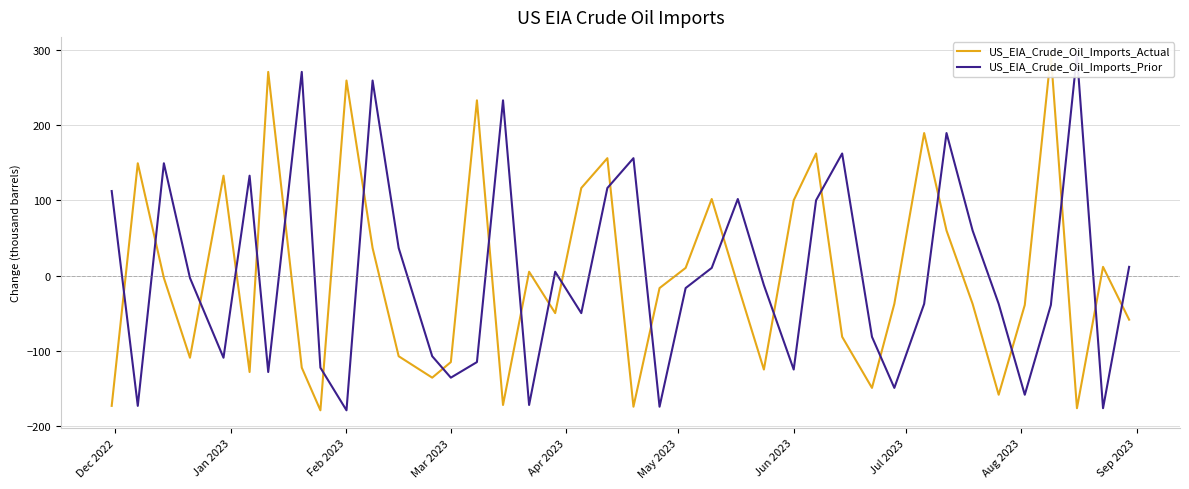

What is the difference between the second highest and minimum values in the US_EIA_Crude_Oil_Imports_Actual series?

449.9